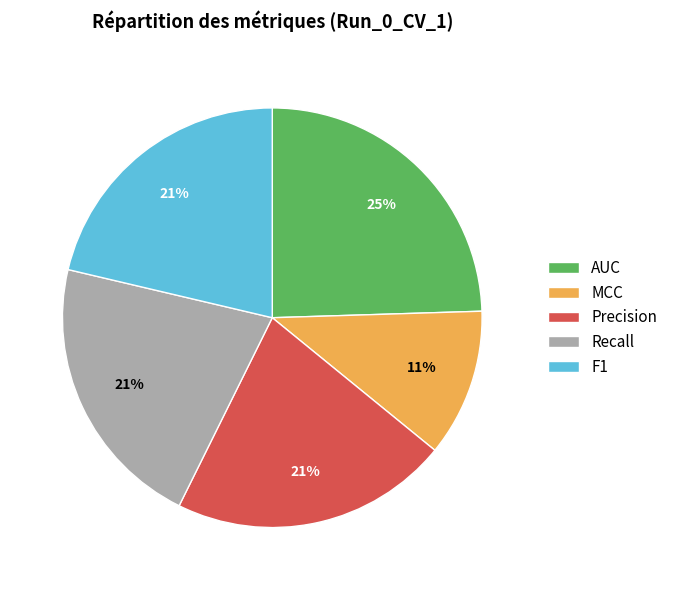

True or false: AUC accounts for 25% of the total.

True